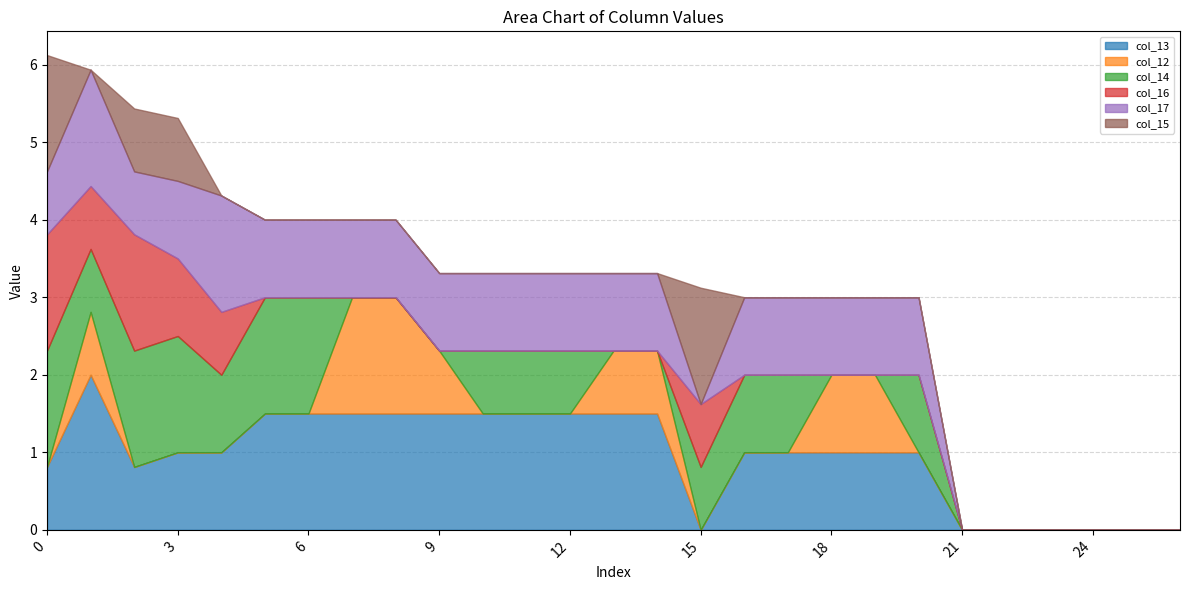

What is the total value across all series at 18?

3.0